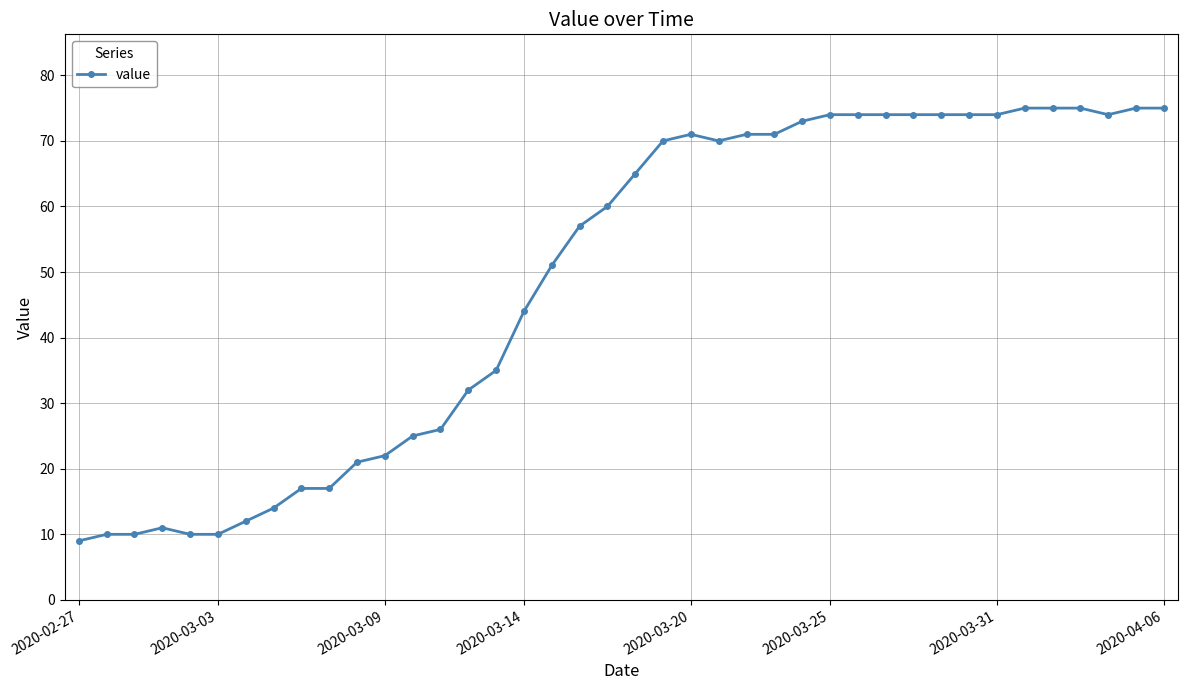

Reading left to right, what are all the values shown in this chart?

9	10	10	11	10	10	12	14	17	17	21	22	25	26	32	35	44	51	57	60	65	70	71	70	71	71	73	74	74	74	74	74	74	74	75	75	75	74	75	75